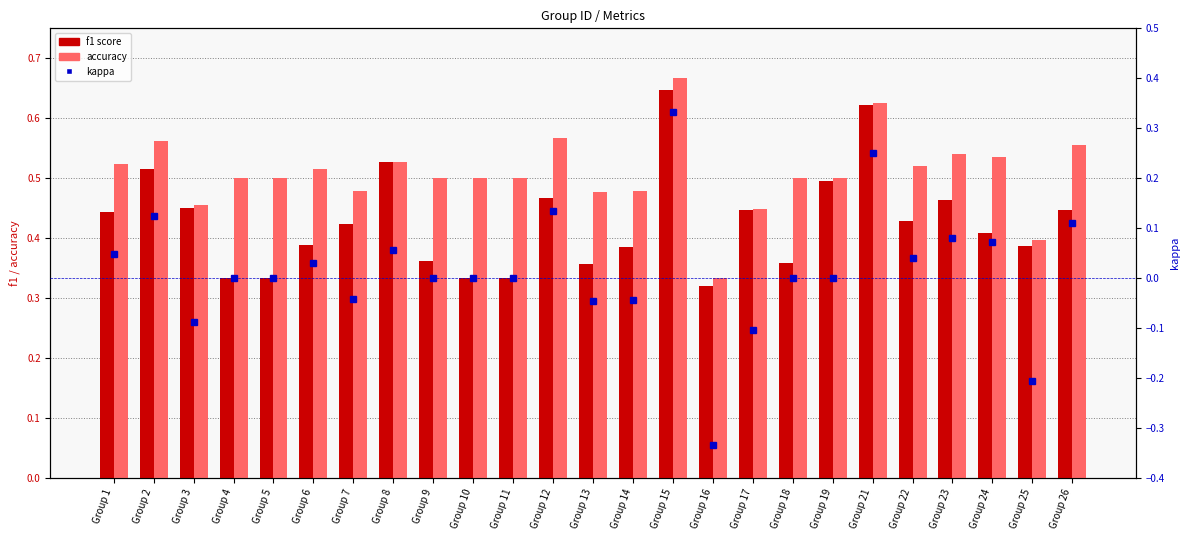

Which has a higher value, Group 10 or Group 11?

Group 10